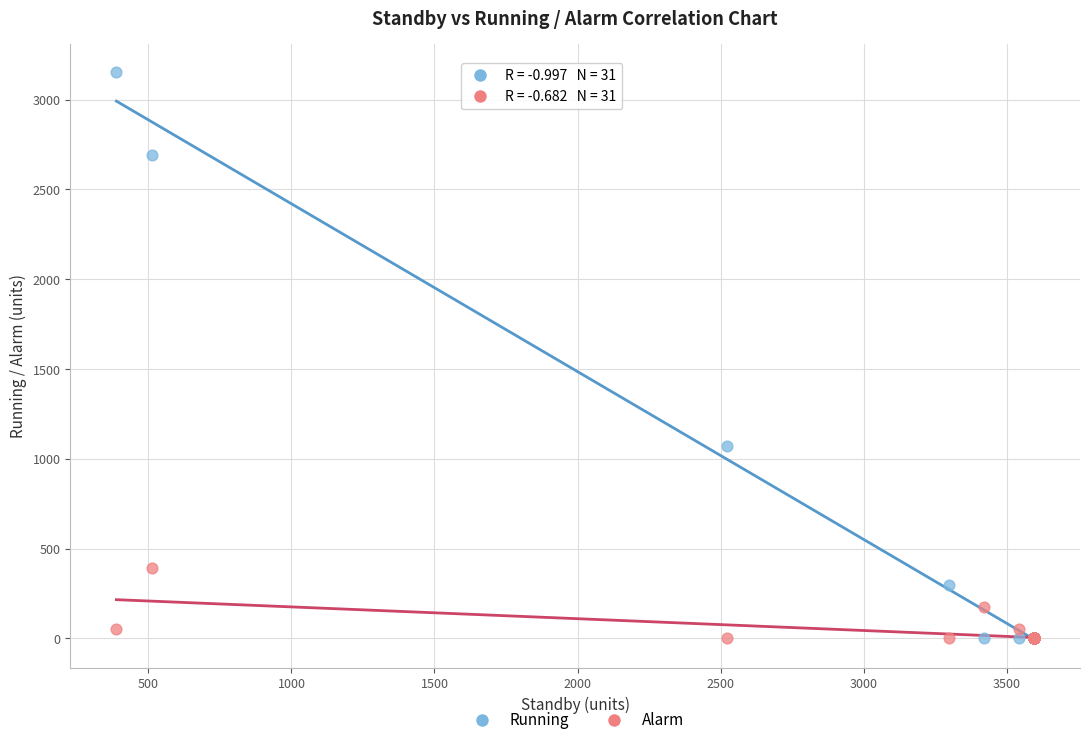

What are all the series names shown in the legend?

Running, Alarm